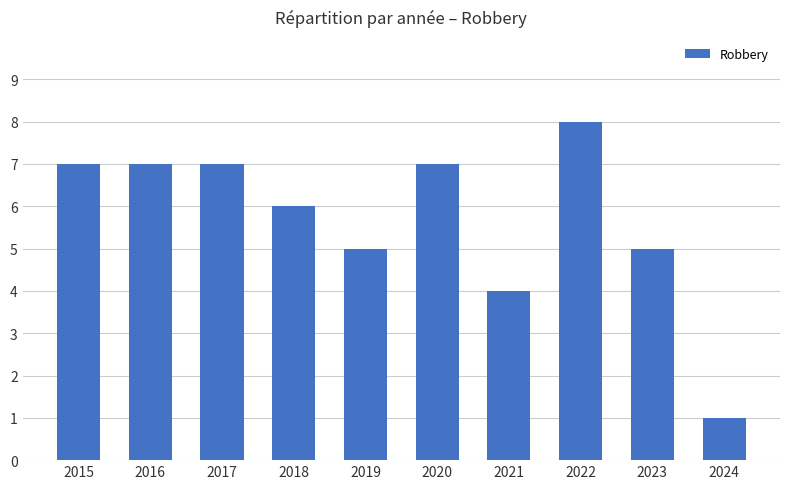

Reading right to left, extract all data points from this chart.

2024=1	2023=5	2022=8	2021=4	2020=7	2019=5	2018=6	2017=7	2016=7	2015=7